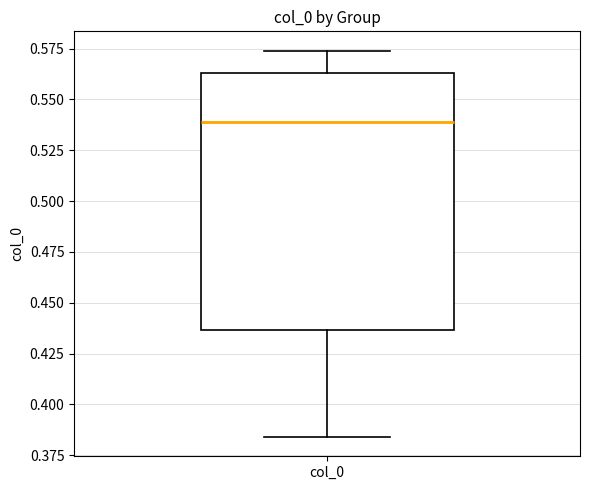

Read this box plot against the y-axis: the position of the median line, the range covered by the box, and the ends of both whiskers. The values are not printed on the chart, so give them approximately, as read against the axis.

median 0.540, box 0.435 to 0.565, whiskers 0.385 to 0.575